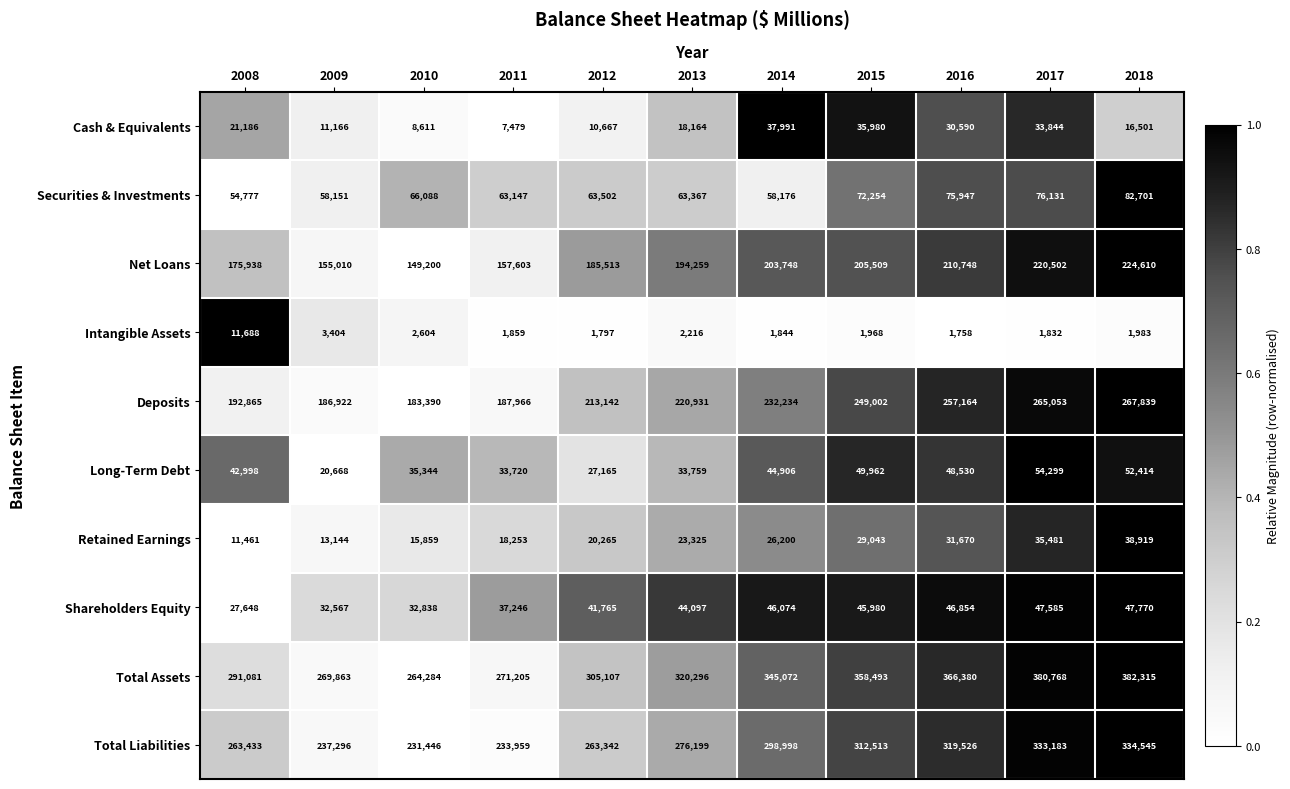

How many series are shown in this chart?

10